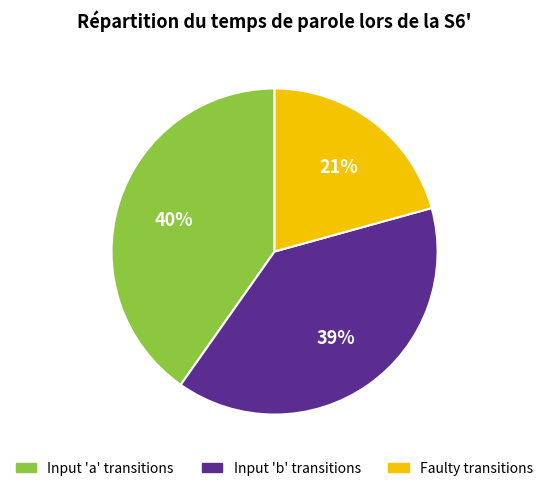

Is there a majority slice in this chart?

No